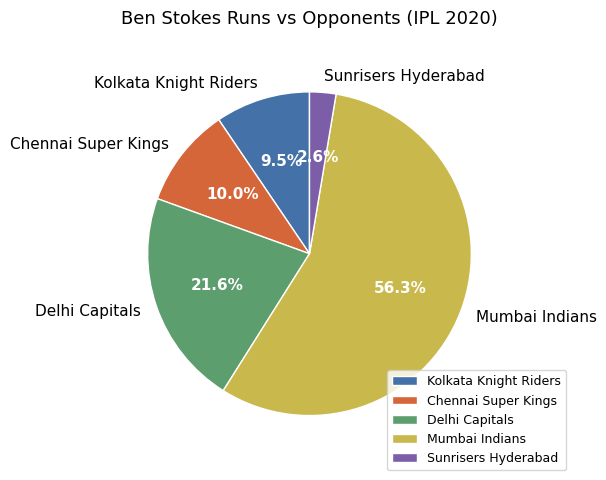

Count the number of slices in the pie.

5